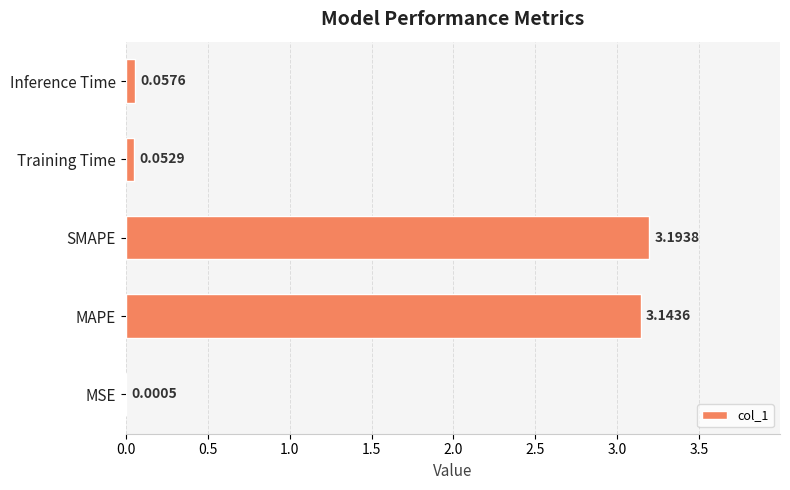

What is the sum of all values?

6.4